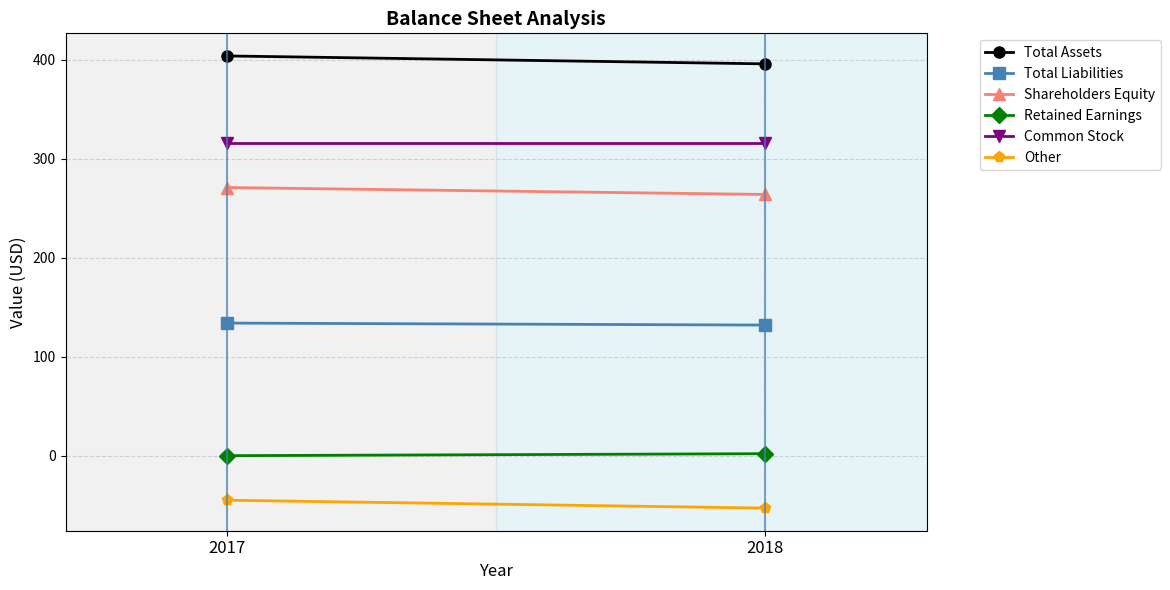

Rank the series by their maximum value, from lowest to highest.

Other, Retained Earnings, Total Liabilities, Shareholders Equity, Common Stock, Total Assets